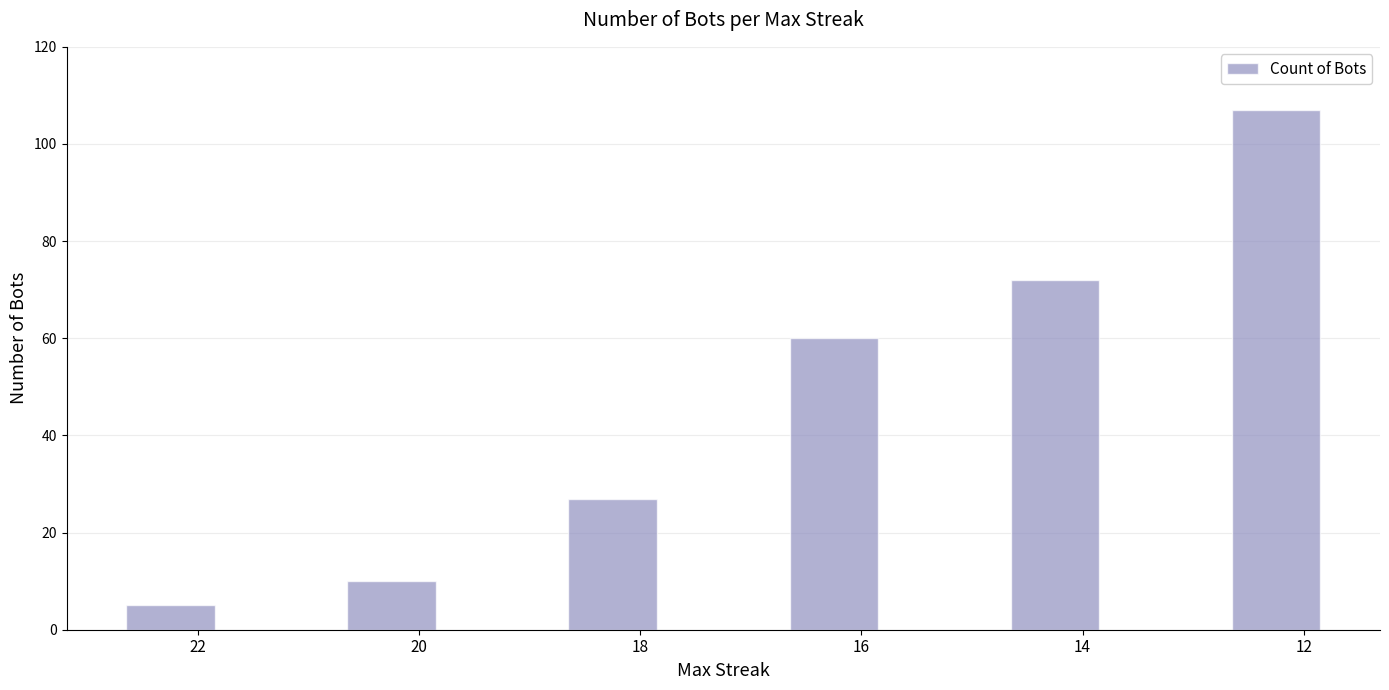

What is the approximate value at 18?

27